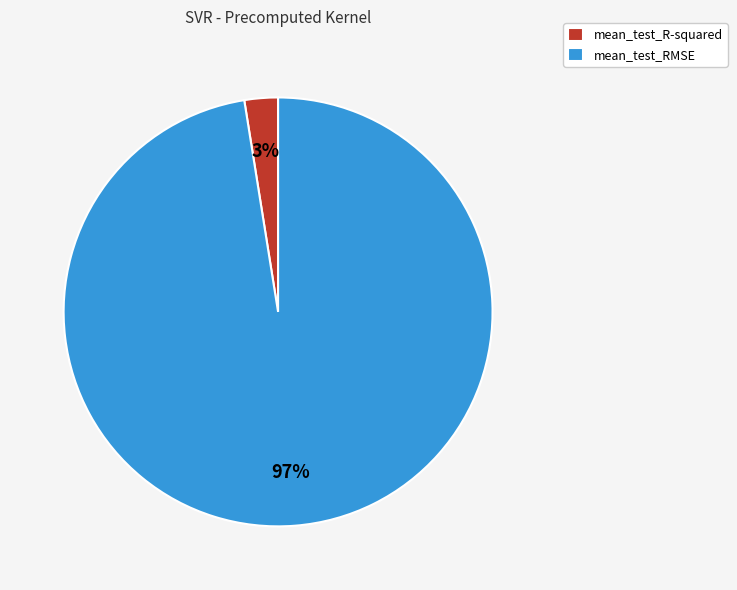

To the nearest percent, what is the combined percentage of mean_test_RMSE and mean_test_R-squared?

100%